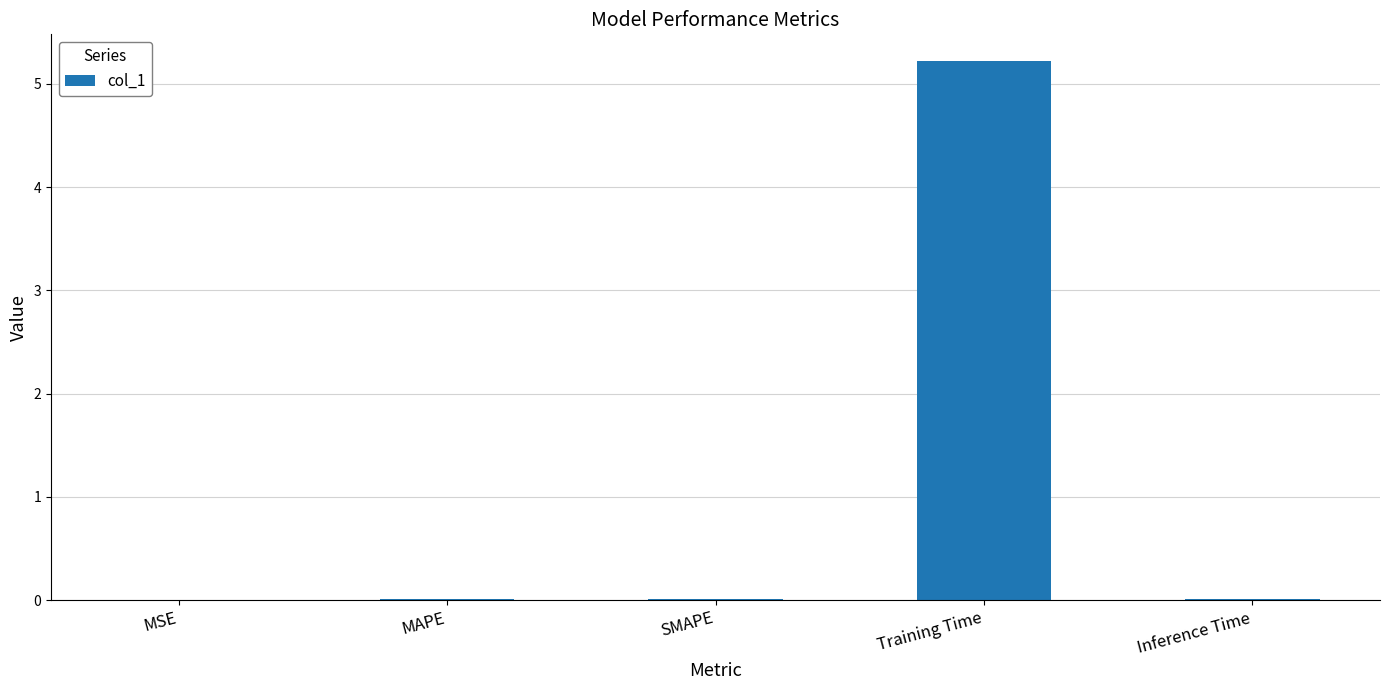

Are the bars horizontal?

No